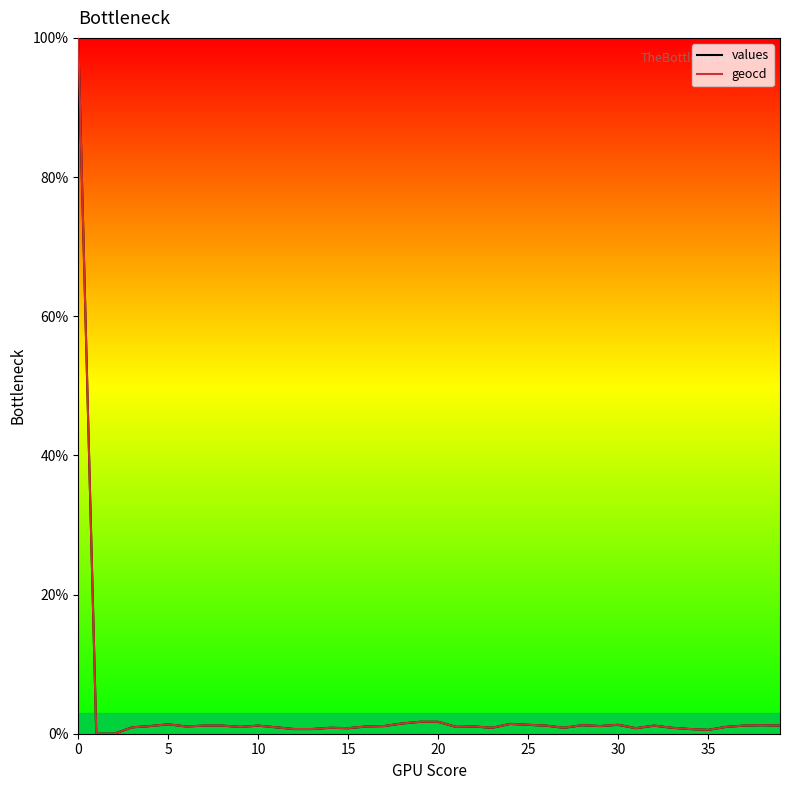

What is the greatest value displayed?

100.0